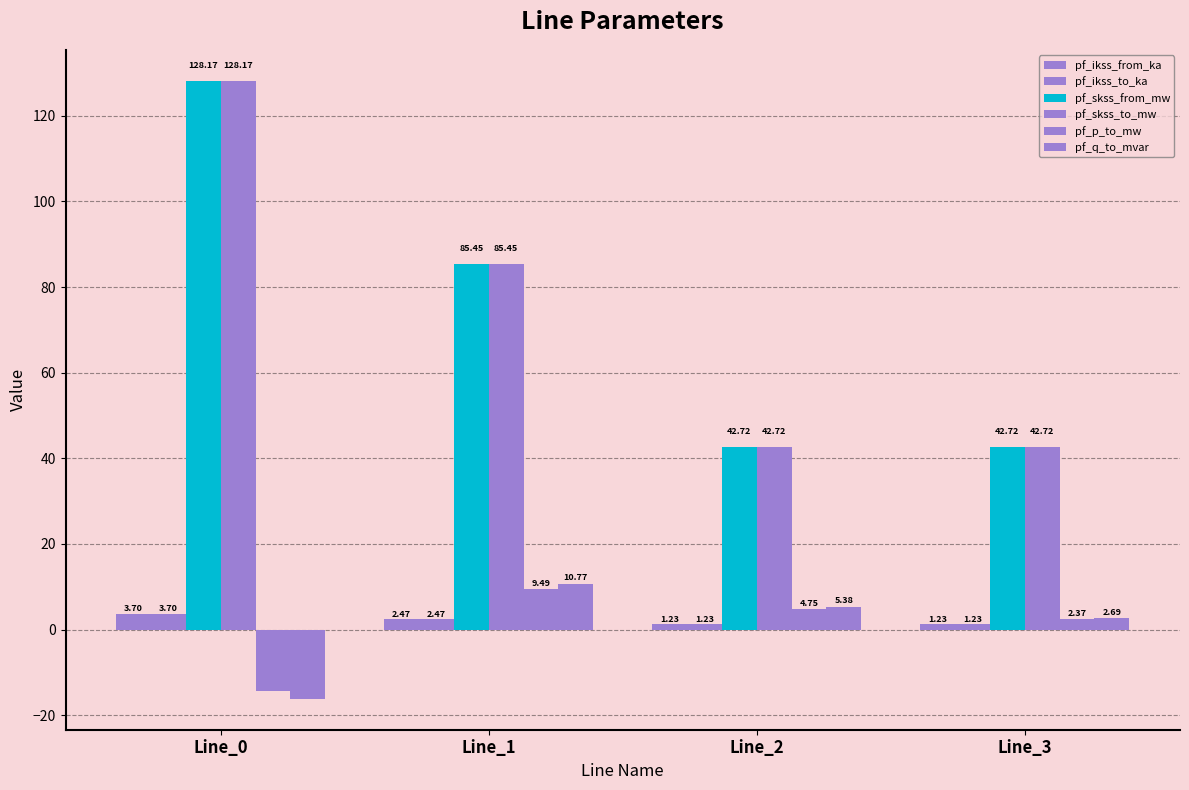

Reading right to left, transcribe all the data shown in this chart.

pf_ikss_from_ka: Line_3=1.2	Line_2=1.2	Line_1=2.5	Line_0=3.7
pf_ikss_to_ka: Line_3=1.2	Line_2=1.2	Line_1=2.5	Line_0=3.7
pf_skss_from_mw: Line_3=42.7	Line_2=42.7	Line_1=85.4	Line_0=128.2
pf_skss_to_mw: Line_3=42.7	Line_2=42.7	Line_1=85.4	Line_0=128.2
pf_p_to_mw: Line_3=2.4	Line_2=4.7	Line_1=9.5	Line_0=-14.2
pf_q_to_mvar: Line_3=2.7	Line_2=5.4	Line_1=10.8	Line_0=-16.2